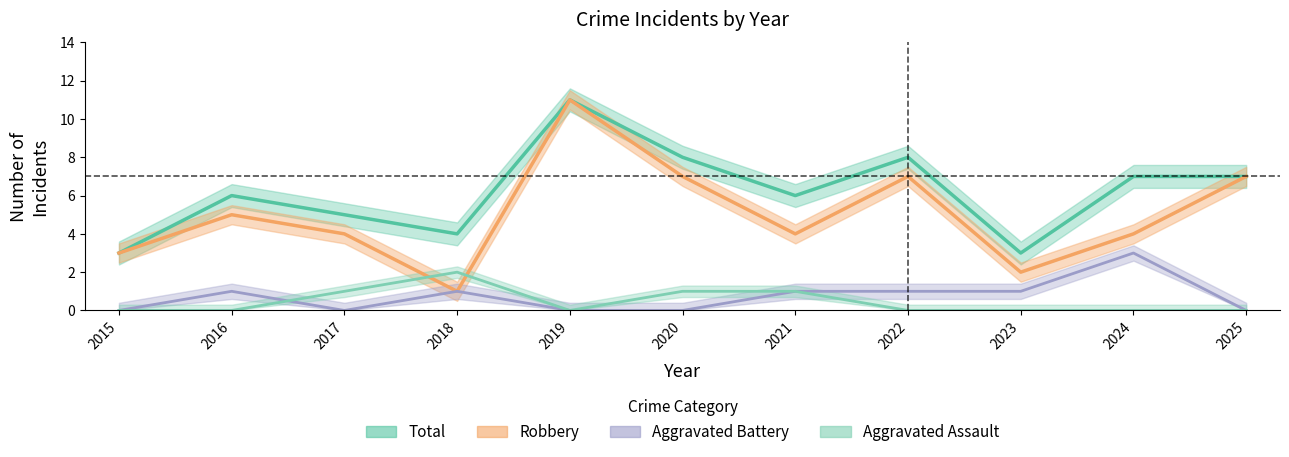

What is the value of the Aggravated Assault point at the 4th from the left?

2